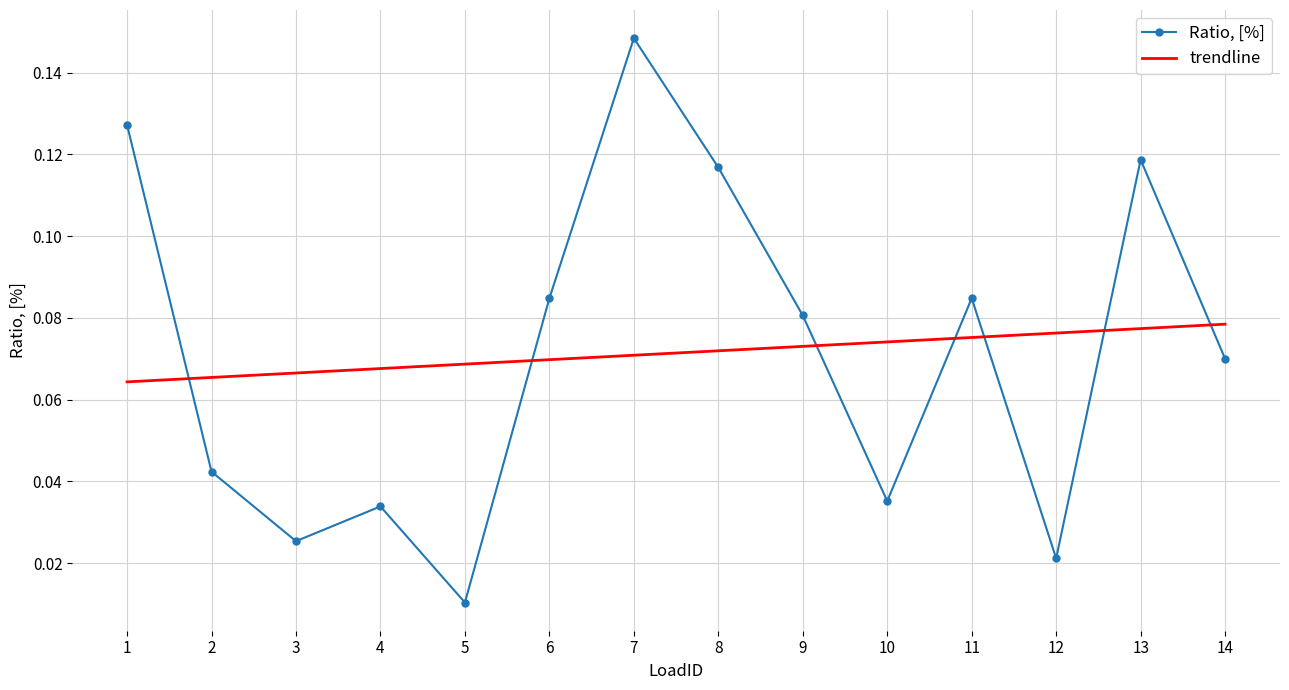

How many categories are shown in the chart?

14